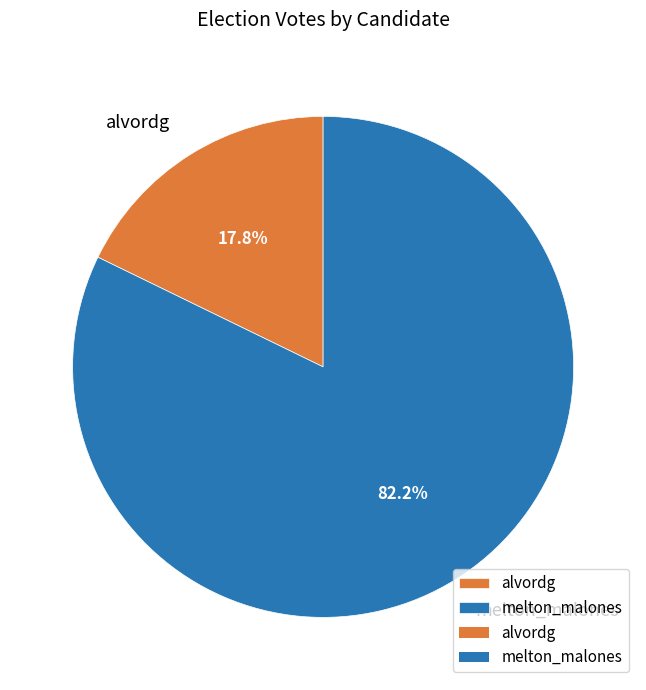

Rank the categories by value from highest to lowest.

melton_malones, alvordg